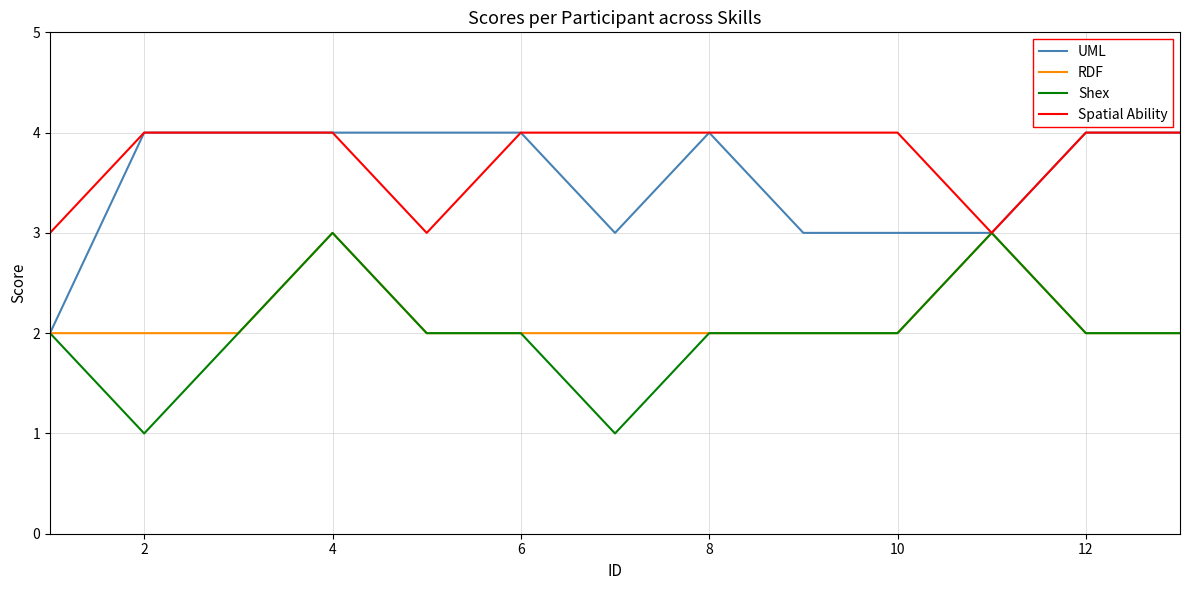

What is the maximum value for Spatial Ability?

4